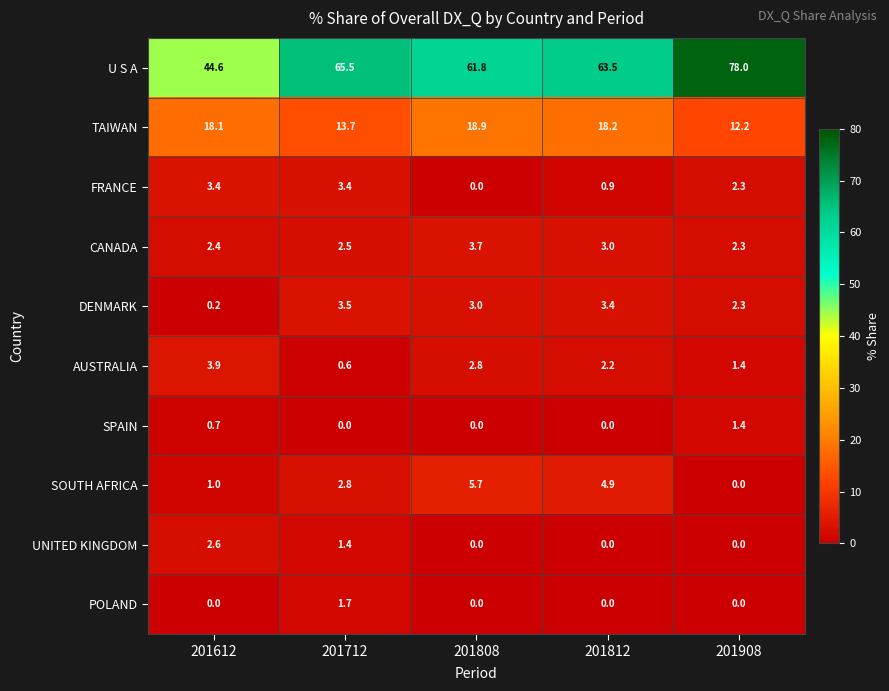

Between 201712 and 201908, which series saw the biggest shift?

U S A